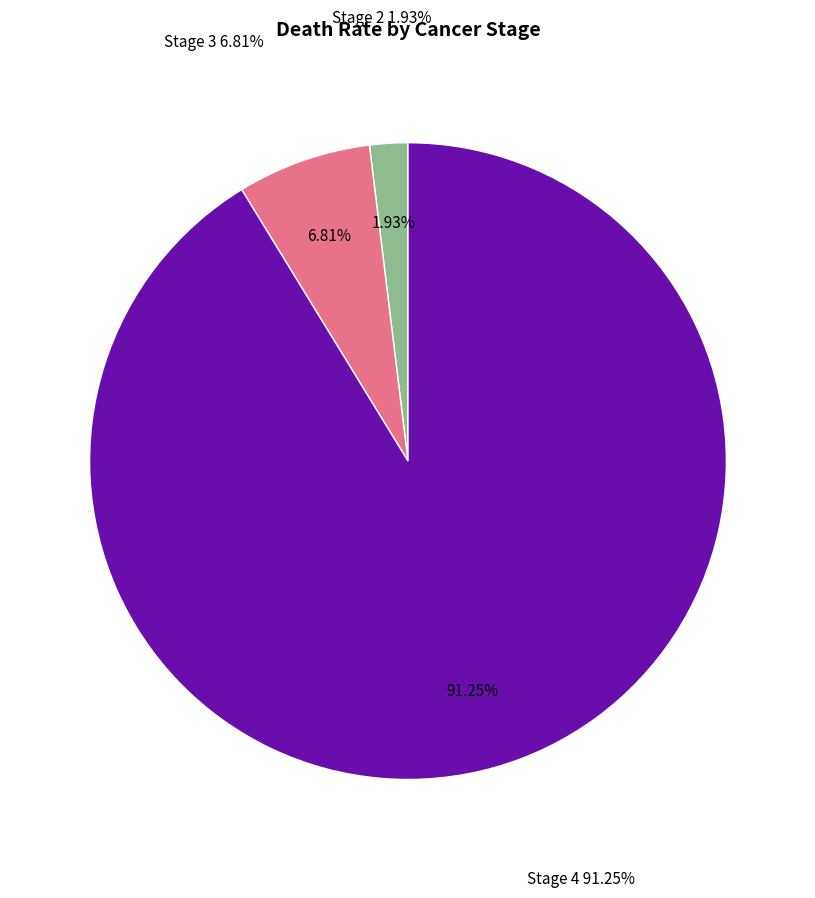

Count the number of slices in the pie.

4